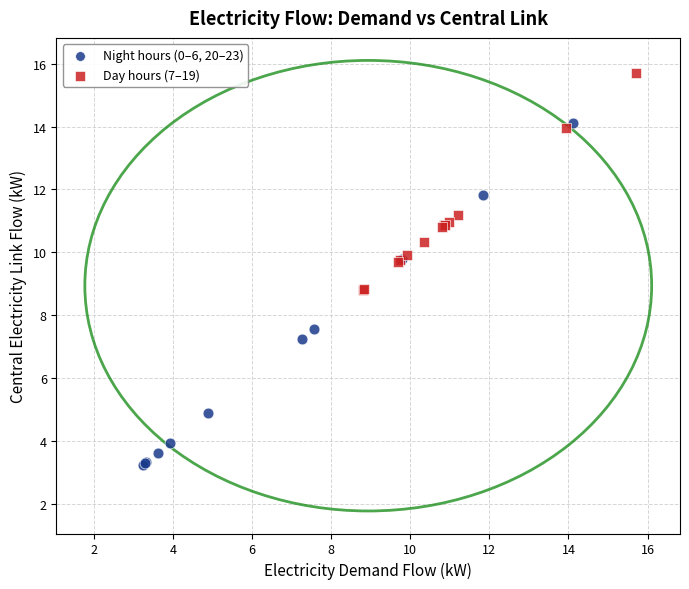

Which series reaches the minimum Y coordinate?

Night hours (0–6, 20–23)